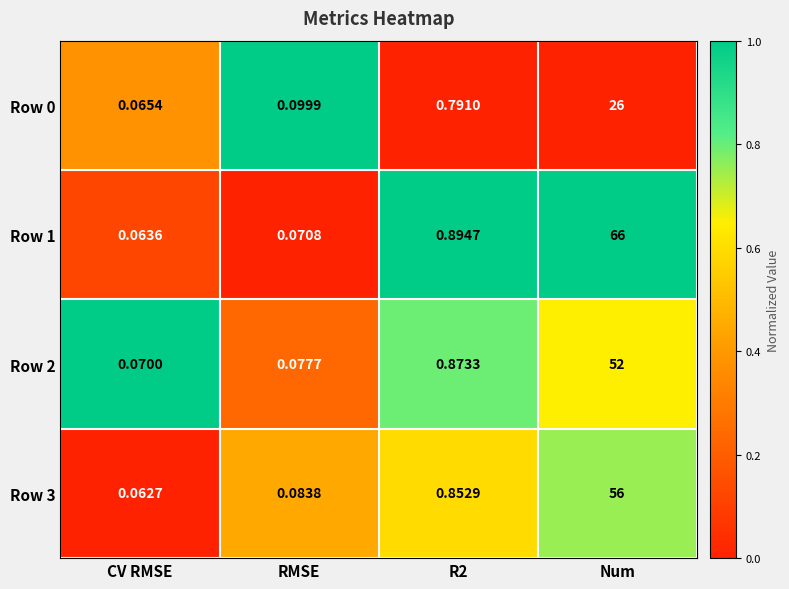

Rank the series by their maximum value, from lowest to highest.

Row 0, Row 2, Row 3, Row 1